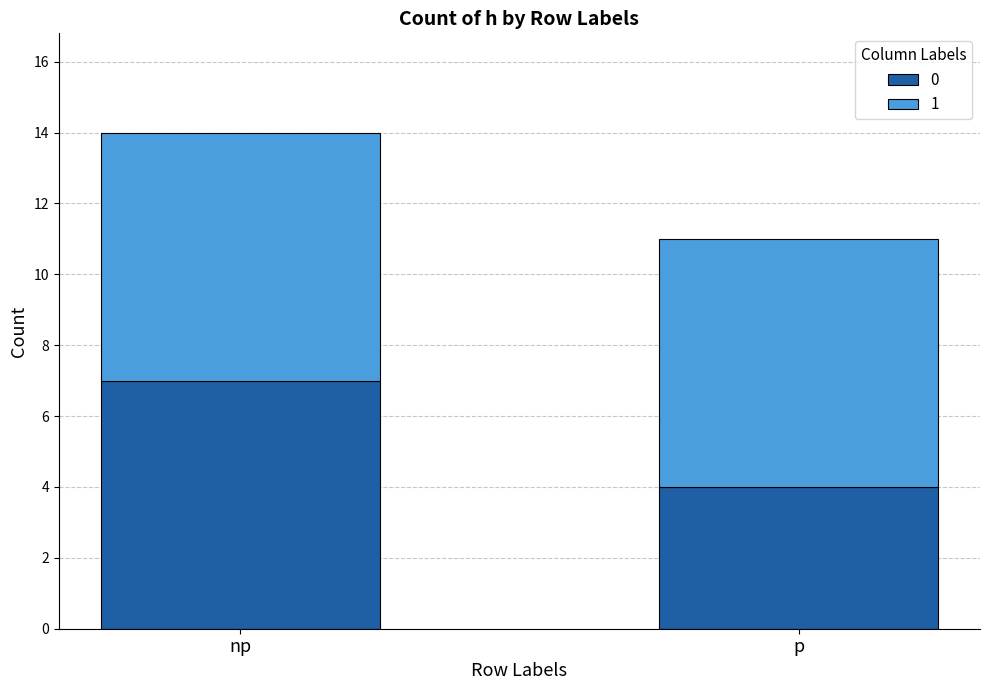

True or false: 0 has a value of 4 at p.

True